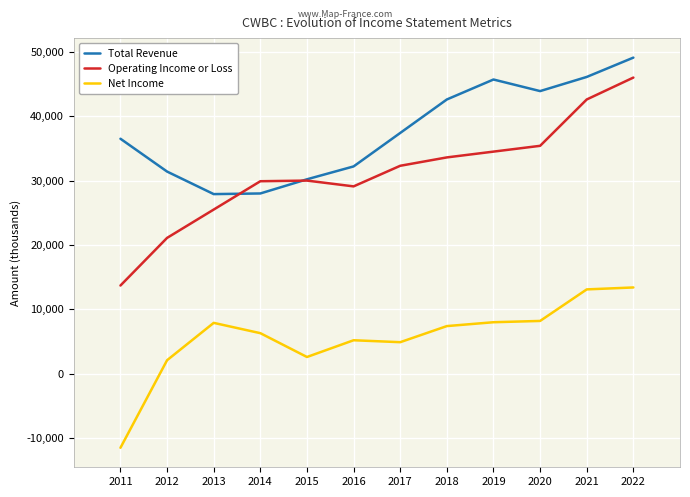

Read the Net Income value at 2011, to the nearest 50.

-11500